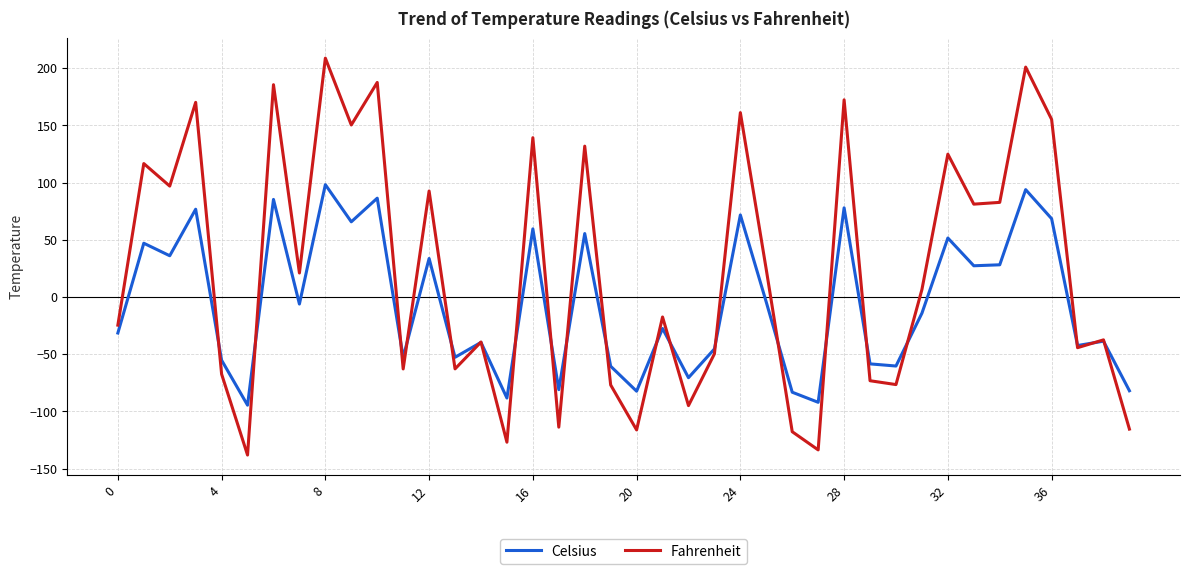

Which series has the widest spread of values?

Fahrenheit